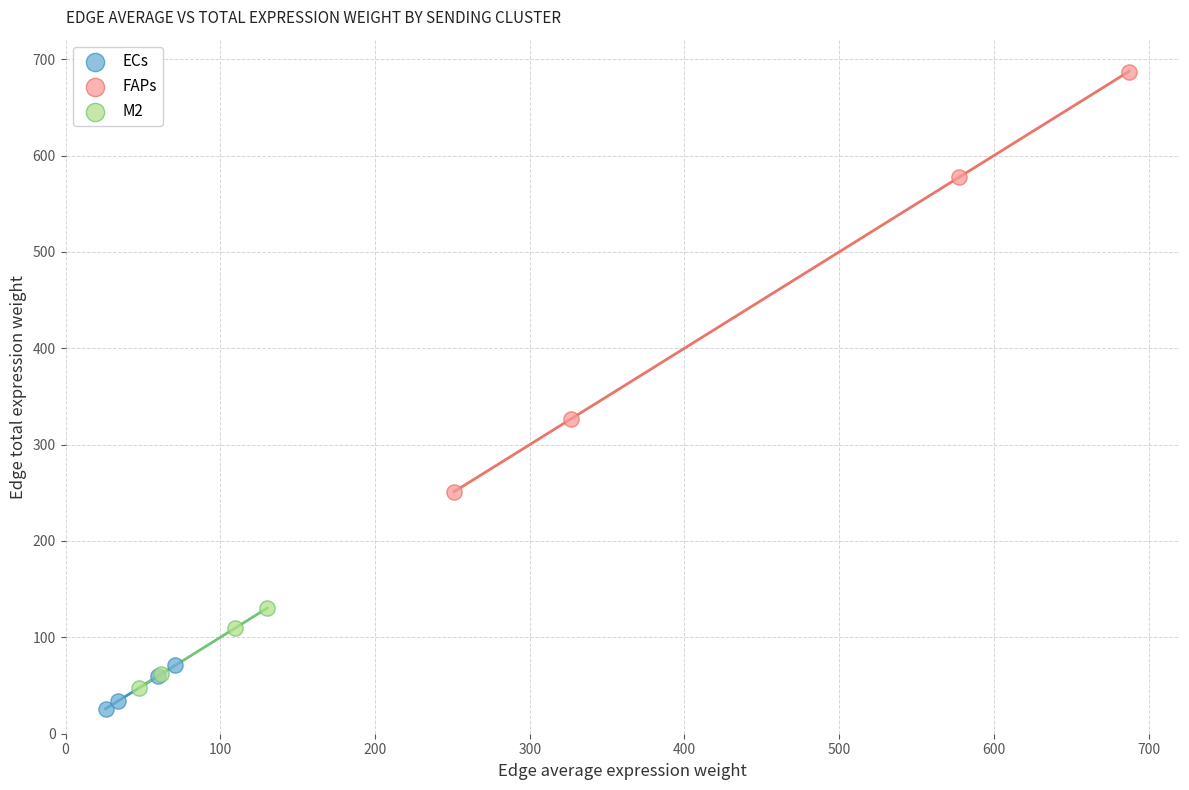

Which series has the widest spread of Y values?

FAPs